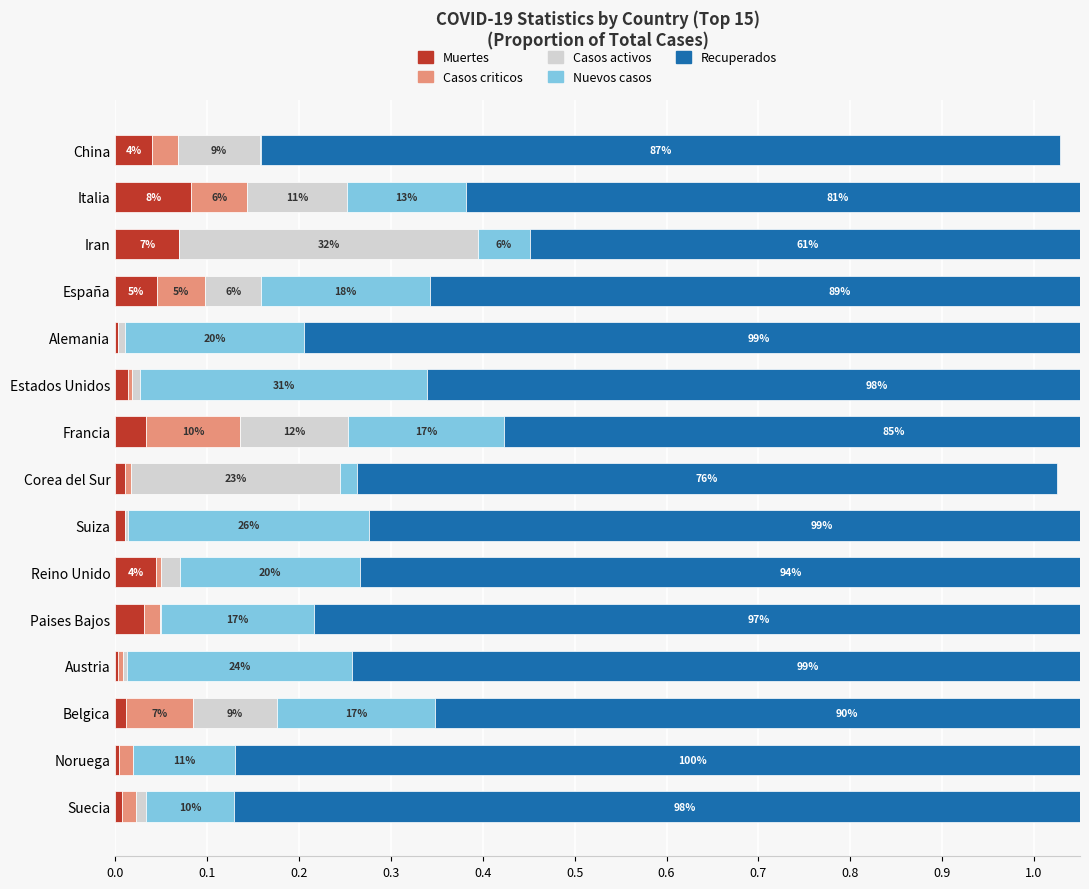

Is it true that Casos criticos equals 0.0 at Noruega?

False